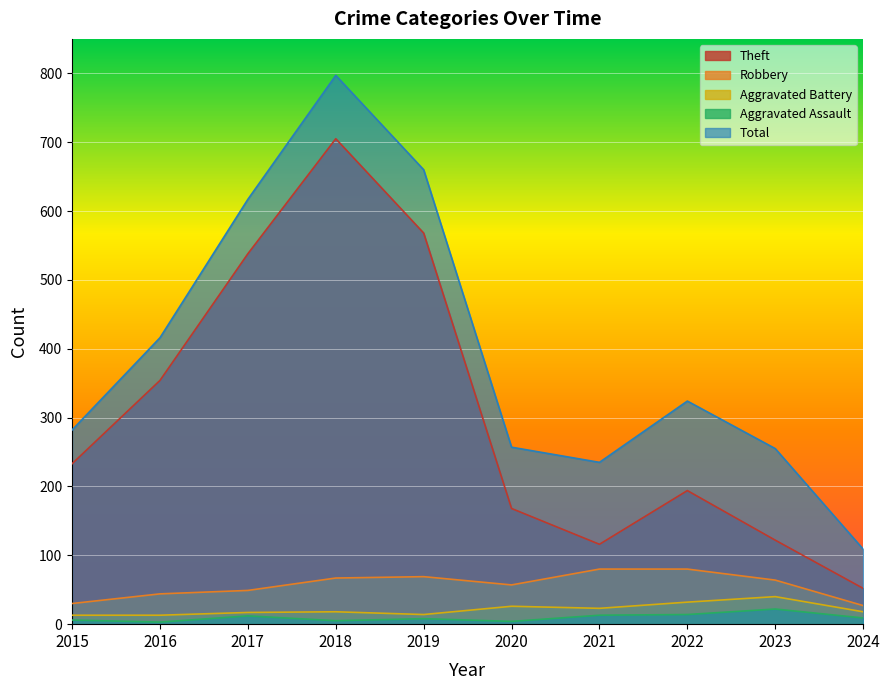

Reading right to left, transcribe all the data shown in this chart.

Theft: 2024=52	2023=122	2022=194	2021=116	2020=168	2019=568	2018=705	2017=538	2016=354	2015=233
Robbery: 2024=27	2023=64	2022=80	2021=80	2020=57	2019=69	2018=67	2017=49	2016=44	2015=30
Aggravated Battery: 2024=18	2023=40	2022=32	2021=23	2020=26	2019=14	2018=18	2017=17	2016=13	2015=13
Aggravated Assault: 2024=9	2023=22	2022=14	2021=13	2020=4	2019=8	2018=5	2017=12	2016=3	2015=6
Total: 2024=109	2023=255	2022=324	2021=235	2020=257	2019=660	2018=797	2017=617	2016=416	2015=282